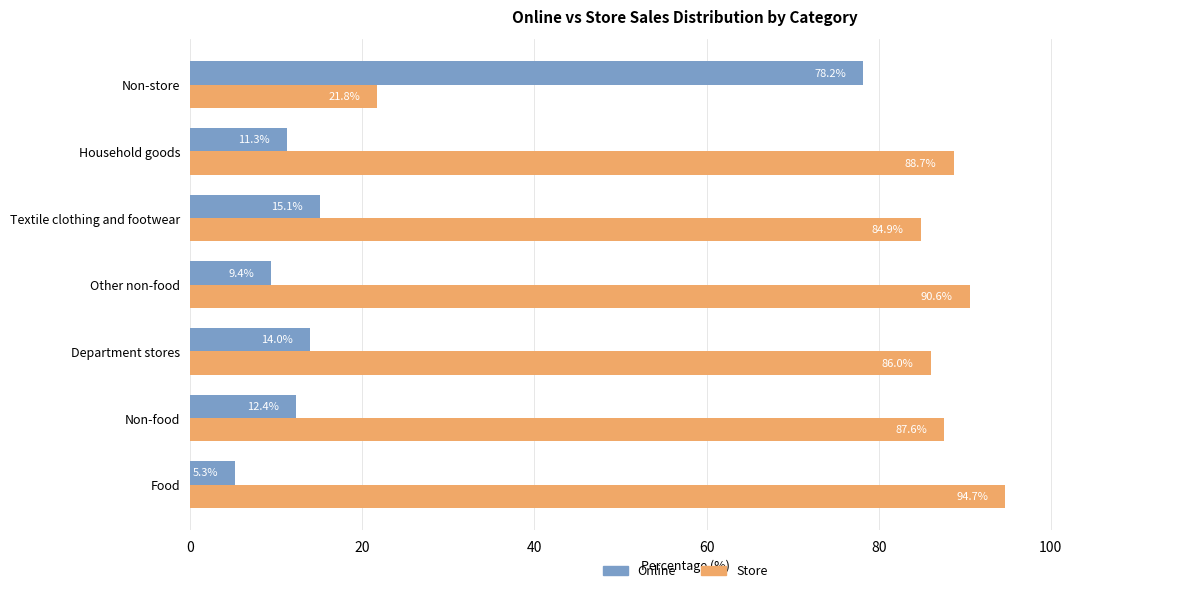

The Online series shows 15.1 at Textile clothing and footwear. True or false?

True